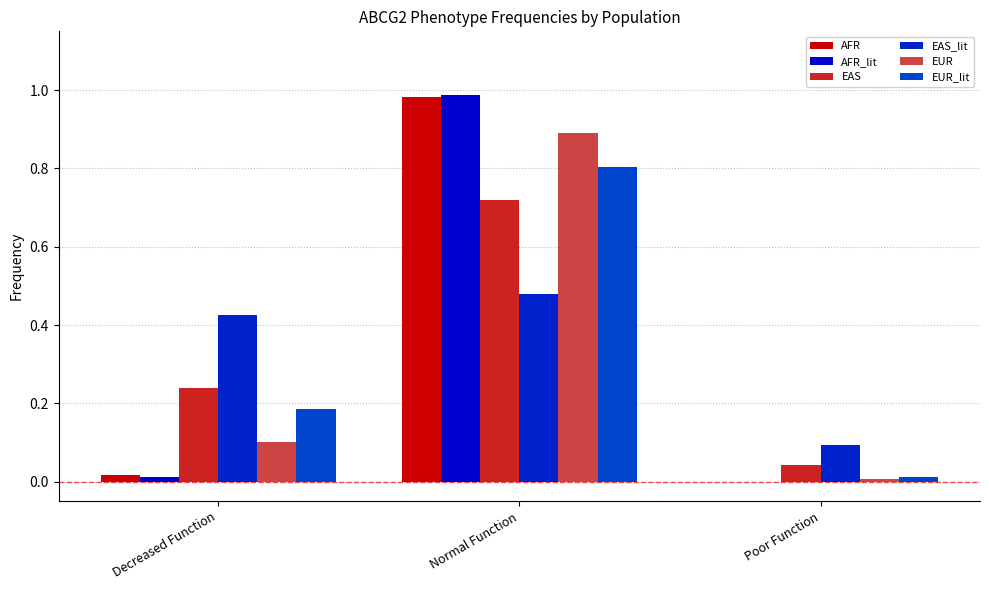

What are all the series names shown in the legend?

AFR, AFR_lit, EAS, EAS_lit, EUR, EUR_lit